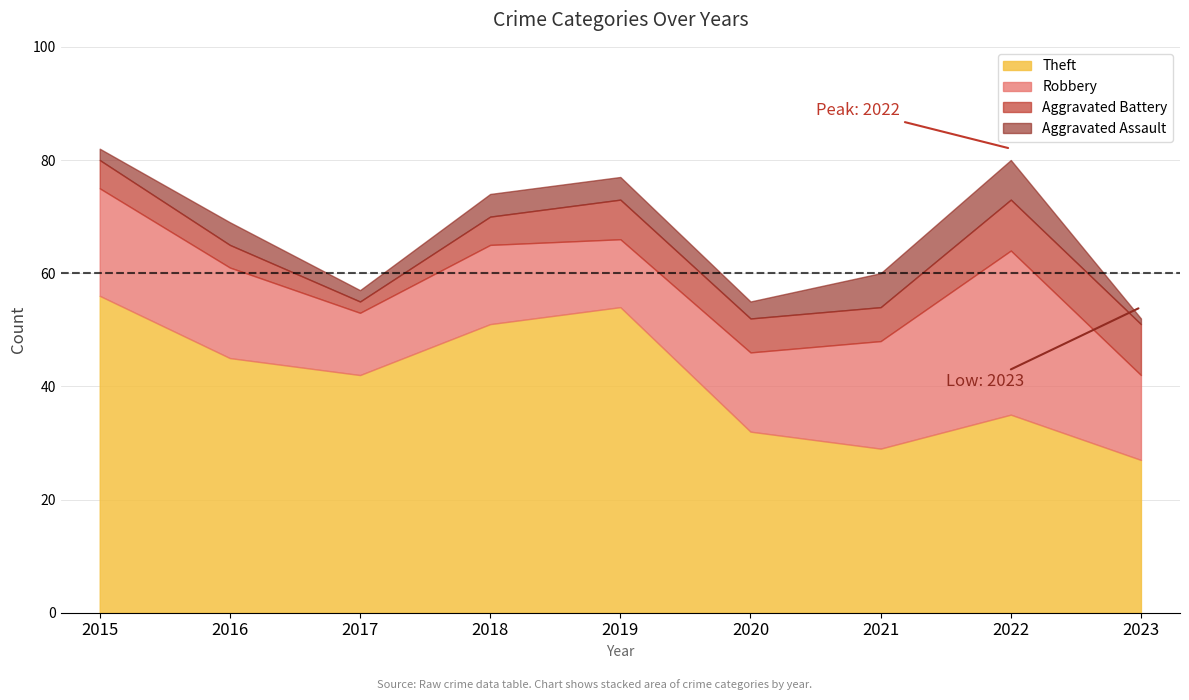

True or false: Total has a value of 21 at 2020.

False